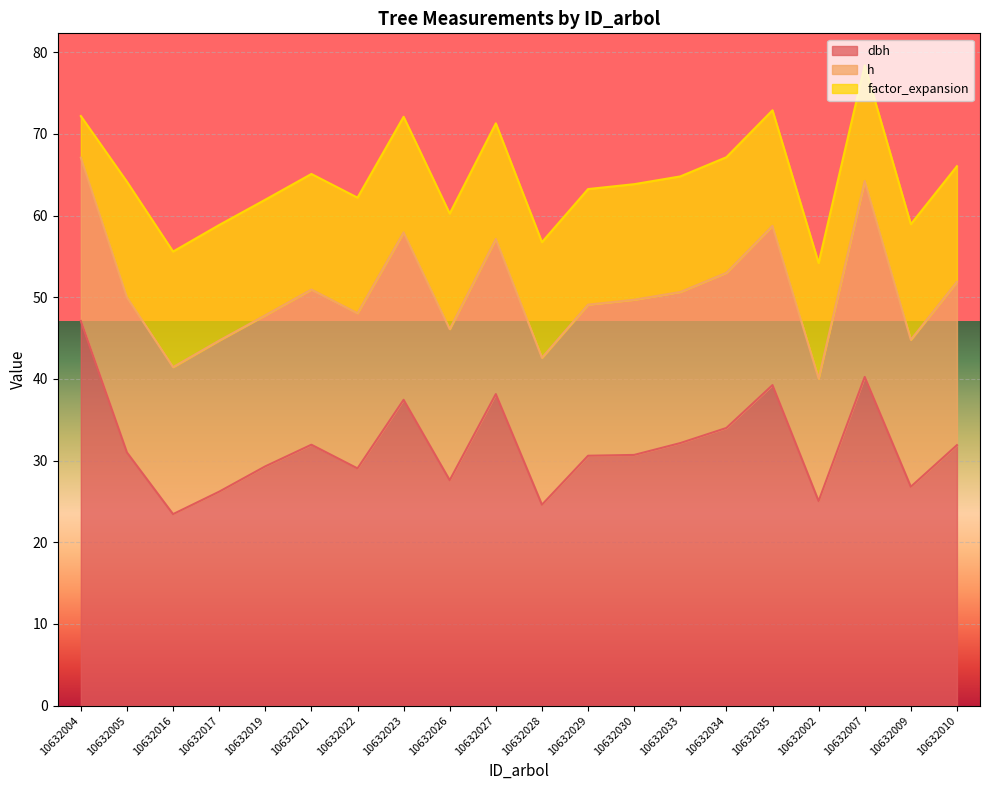

Which has a higher value, 10632021 or 10632019?

10632021